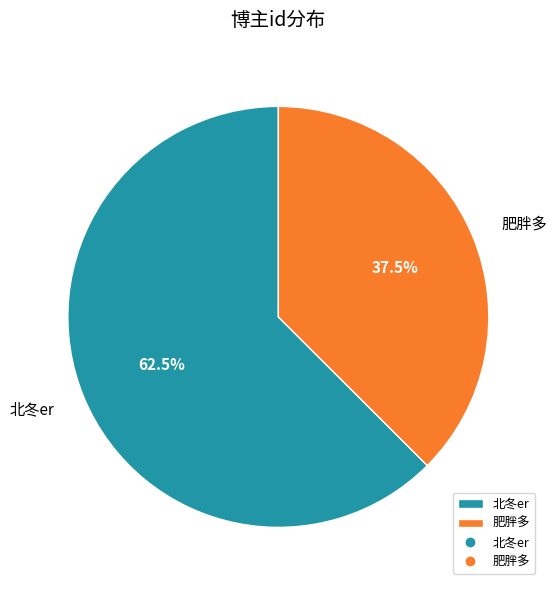

Rank the categories by value from lowest to highest.

肥胖多, 北冬er